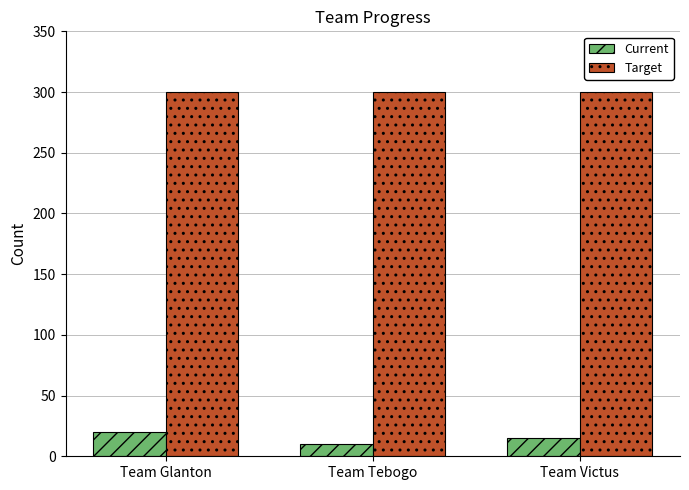

What is the difference between the highest and lowest values at Team Tebogo?

290